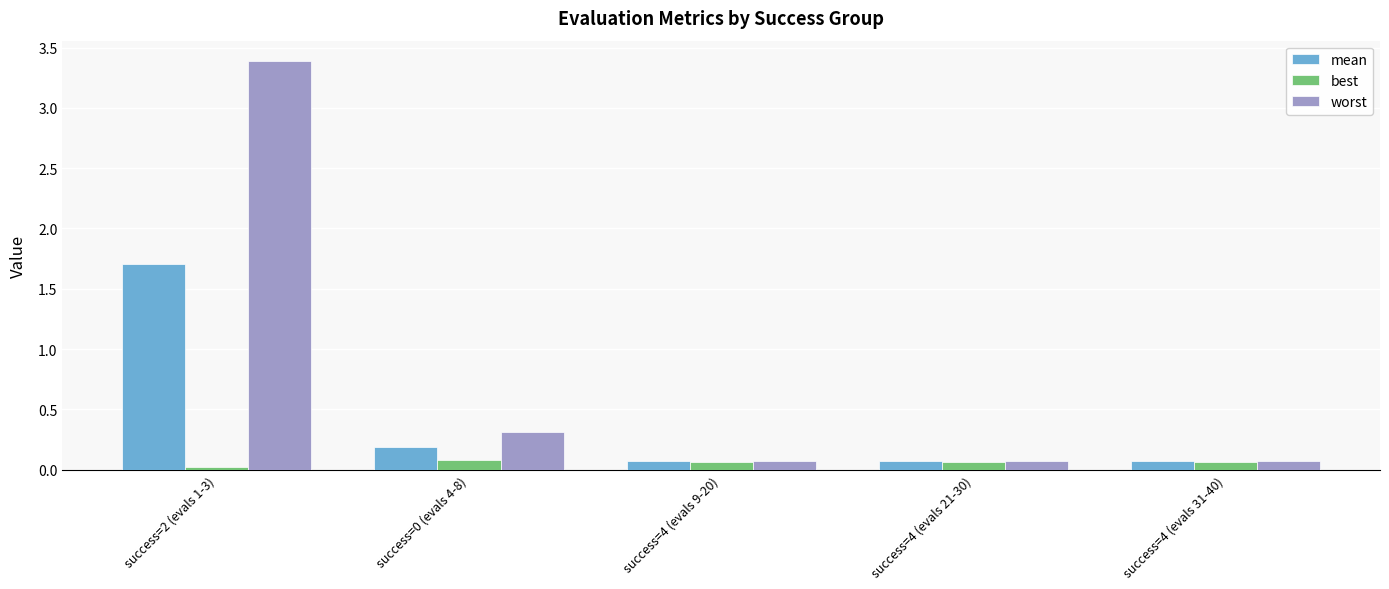

How many bars are there in each group?

3